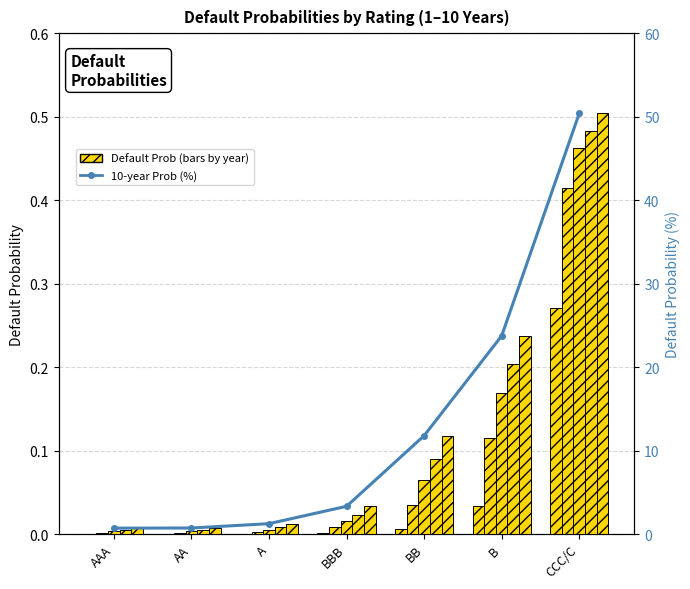

What position from the left is AA?

2